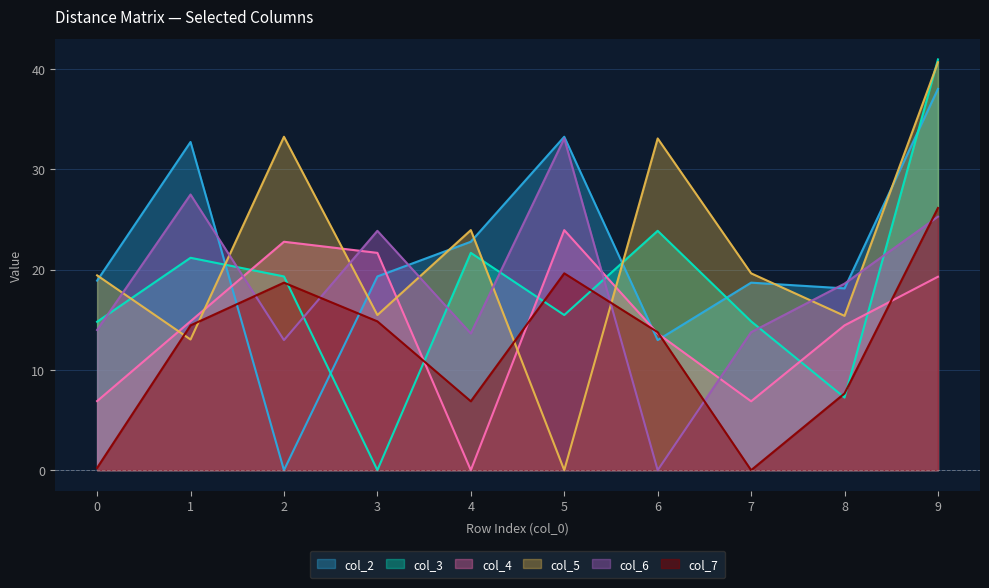

Reading left to right, what are all the values shown in this chart?

col_2: 0=18.9	1=32.7	2=0.0	3=19.3	4=22.8	5=33.2	6=13.0	7=18.7	8=18.1	9=38.0
col_3: 0=14.8	1=21.2	2=19.3	3=0.0	4=21.7	5=15.5	6=23.9	7=14.8	8=7.2	9=41.0
col_4: 0=6.9	1=14.8	2=22.8	3=21.7	4=0.0	5=23.9	6=13.6	7=6.9	8=14.4	9=19.3
col_5: 0=19.4	1=13.0	2=33.2	3=15.5	4=23.9	5=0.0	6=33.1	7=19.6	8=15.4	9=40.7
col_6: 0=14.0	1=27.5	2=13.0	3=23.9	4=13.6	5=33.1	6=0.0	7=13.8	8=18.6	9=25.3
col_7: 0=0.2	1=14.4	2=18.7	3=14.8	4=6.9	5=19.6	6=13.8	7=0.0	8=7.7	9=26.1